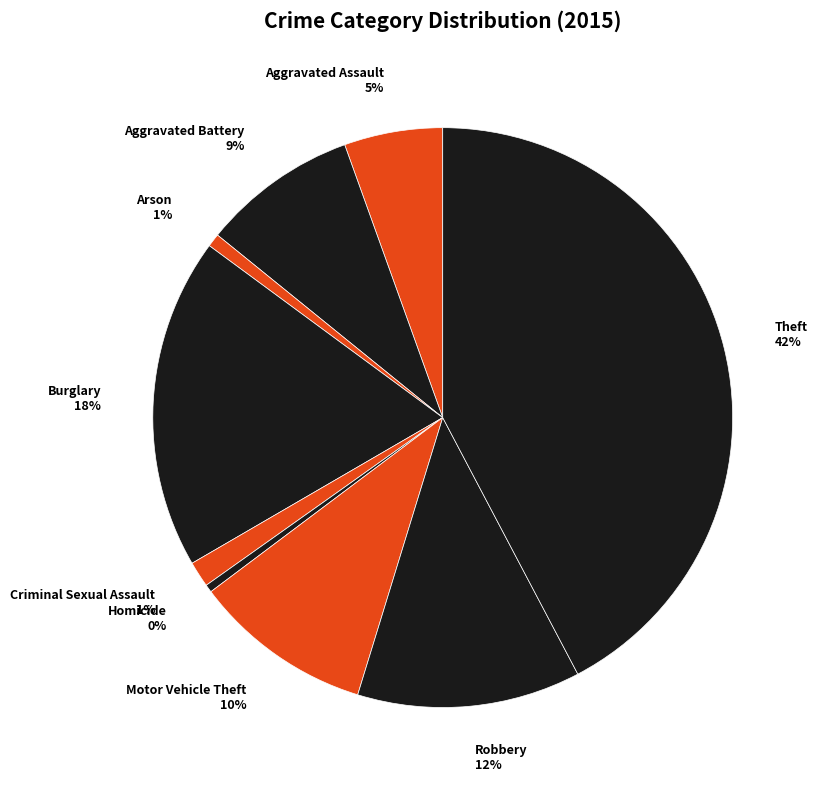

Which has a higher value, Aggravated Battery or Robbery?

Robbery